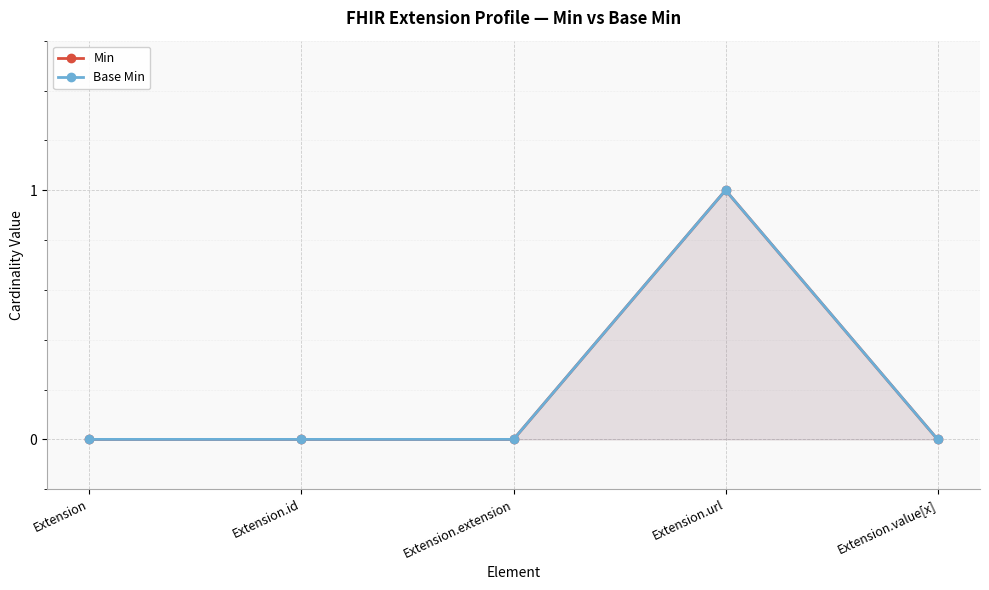

At which category does the chart reach its minimum across all series?

Extension